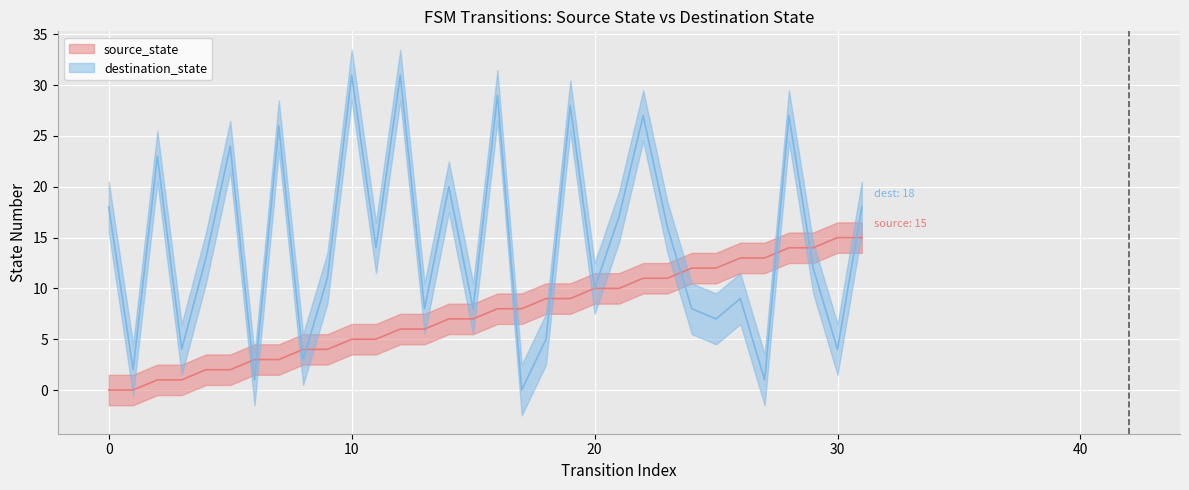

Between 7 and 8, which is larger?

8